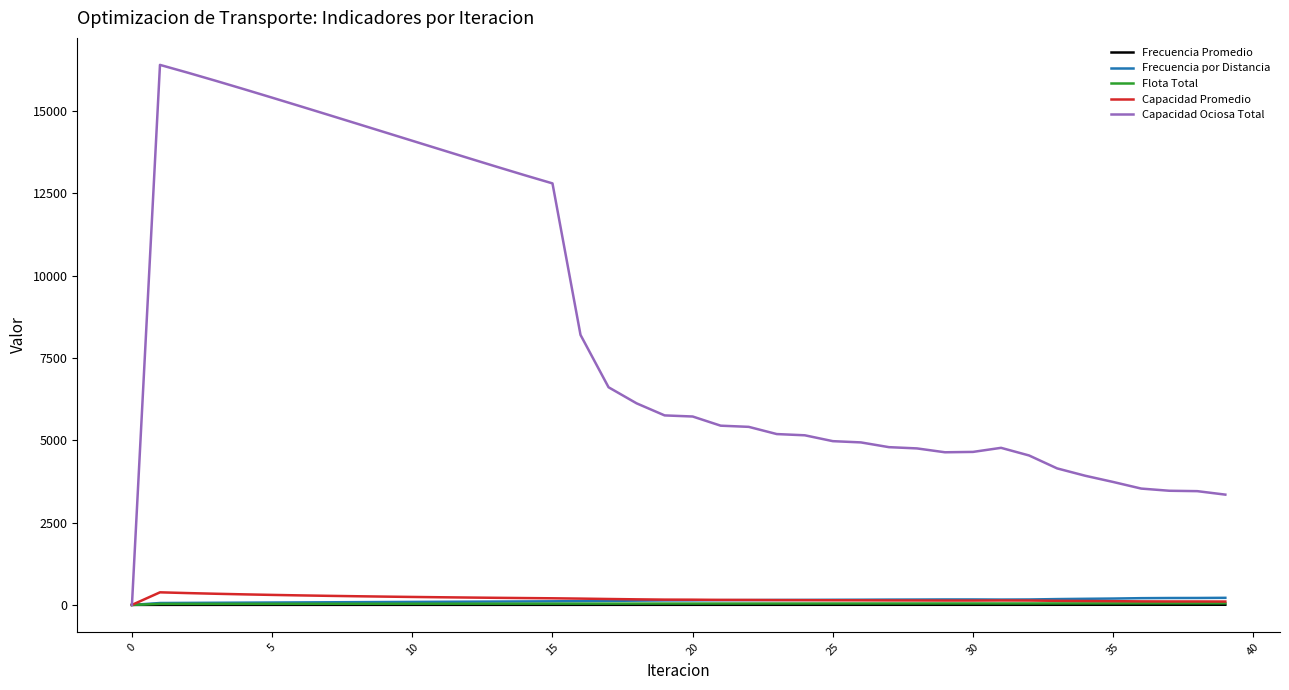

At how many categories does at least one series exceed 11230?

15